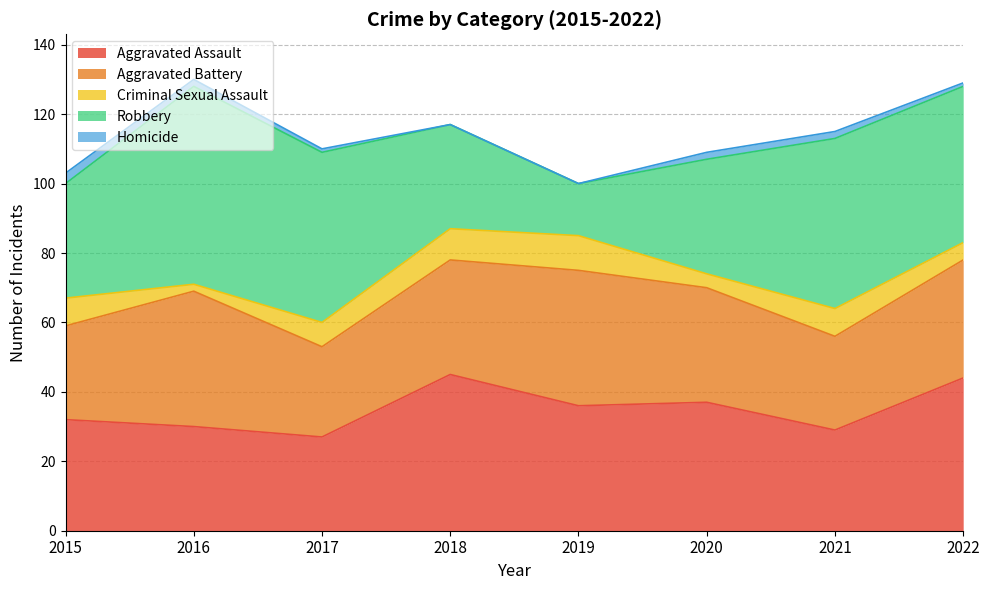

At which label does Homicide reach its minimum?

2018